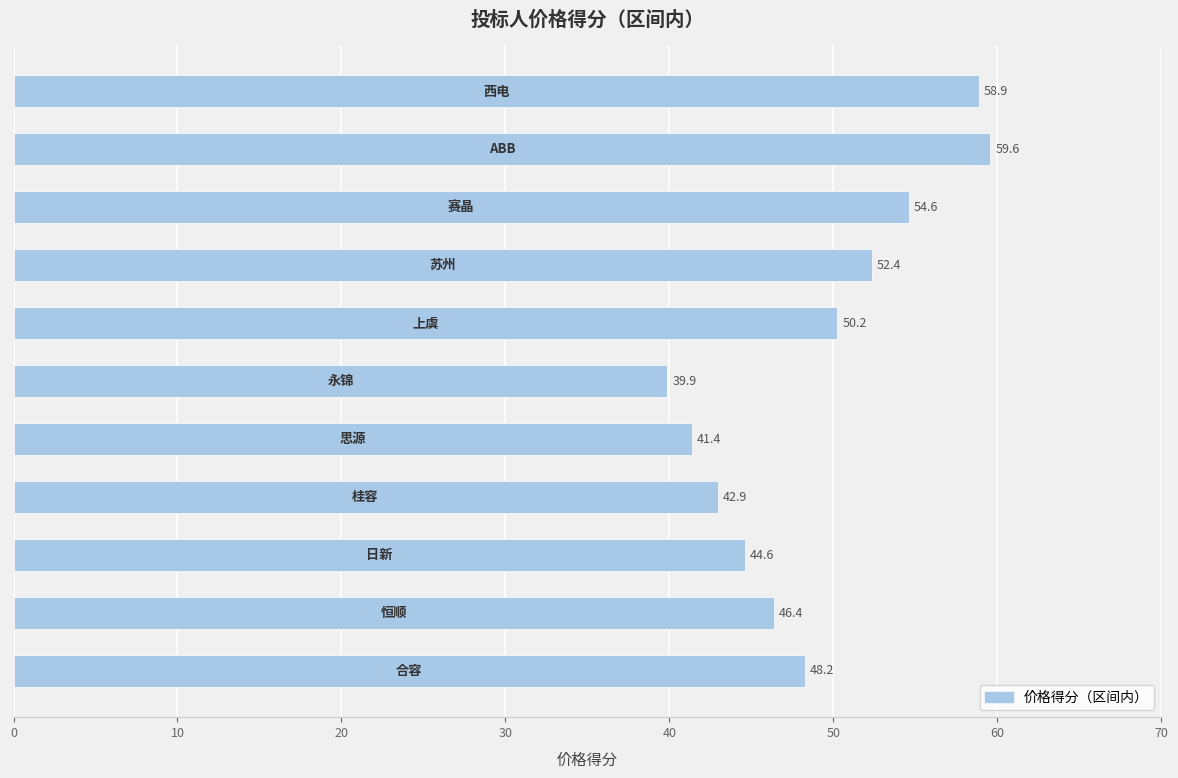

How many data points does each series have?

11